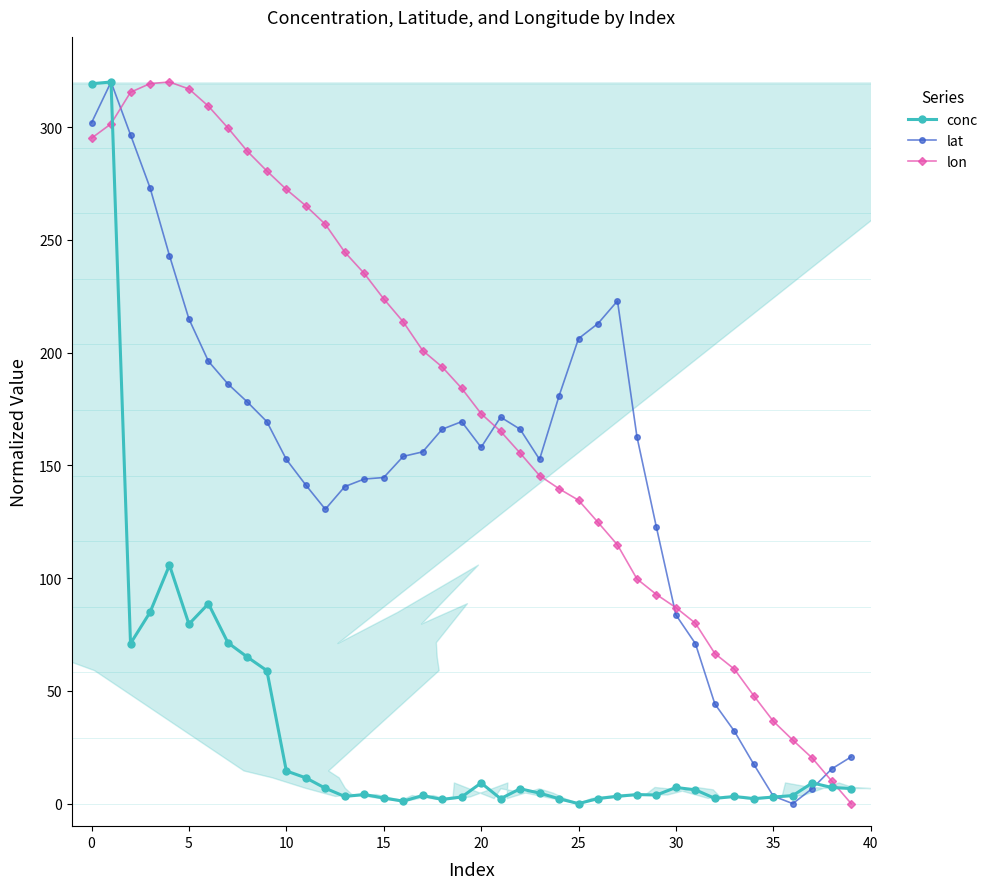

True or false: lon has a value of 88.0 at 15.

False